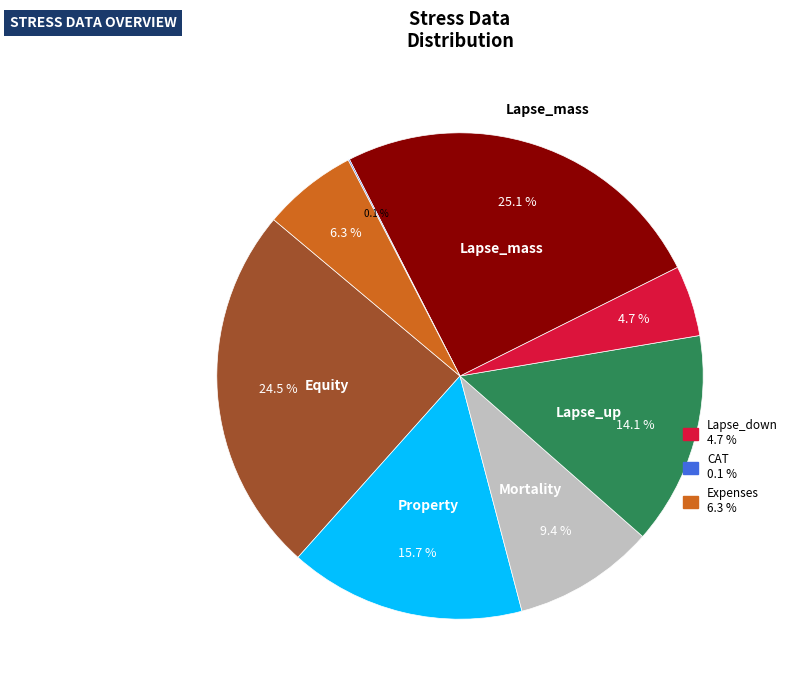

Does any single category account for the majority?

No